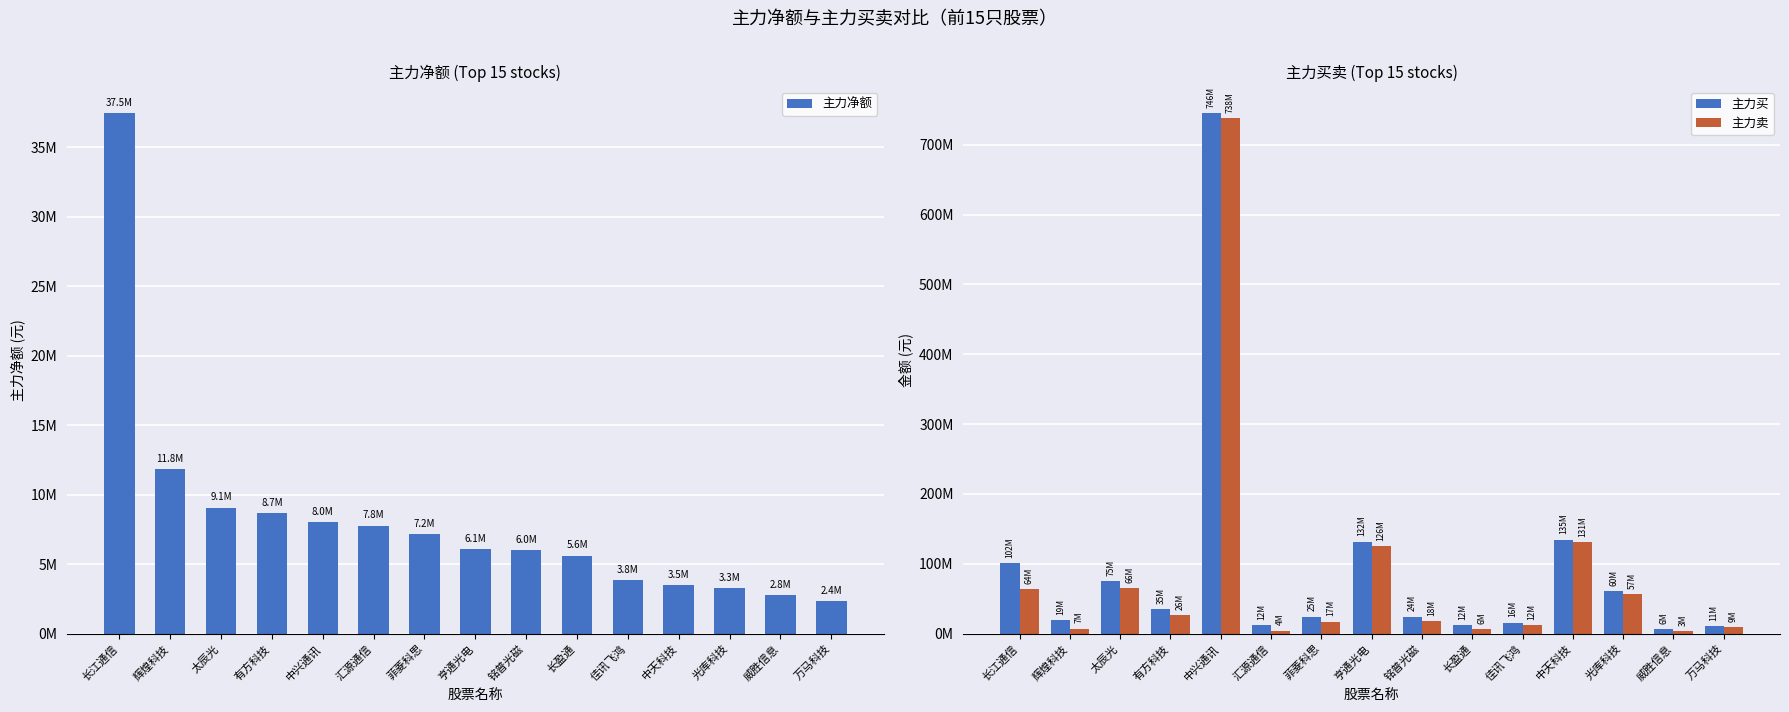

At which category is the sum across all series the highest?

中兴通讯